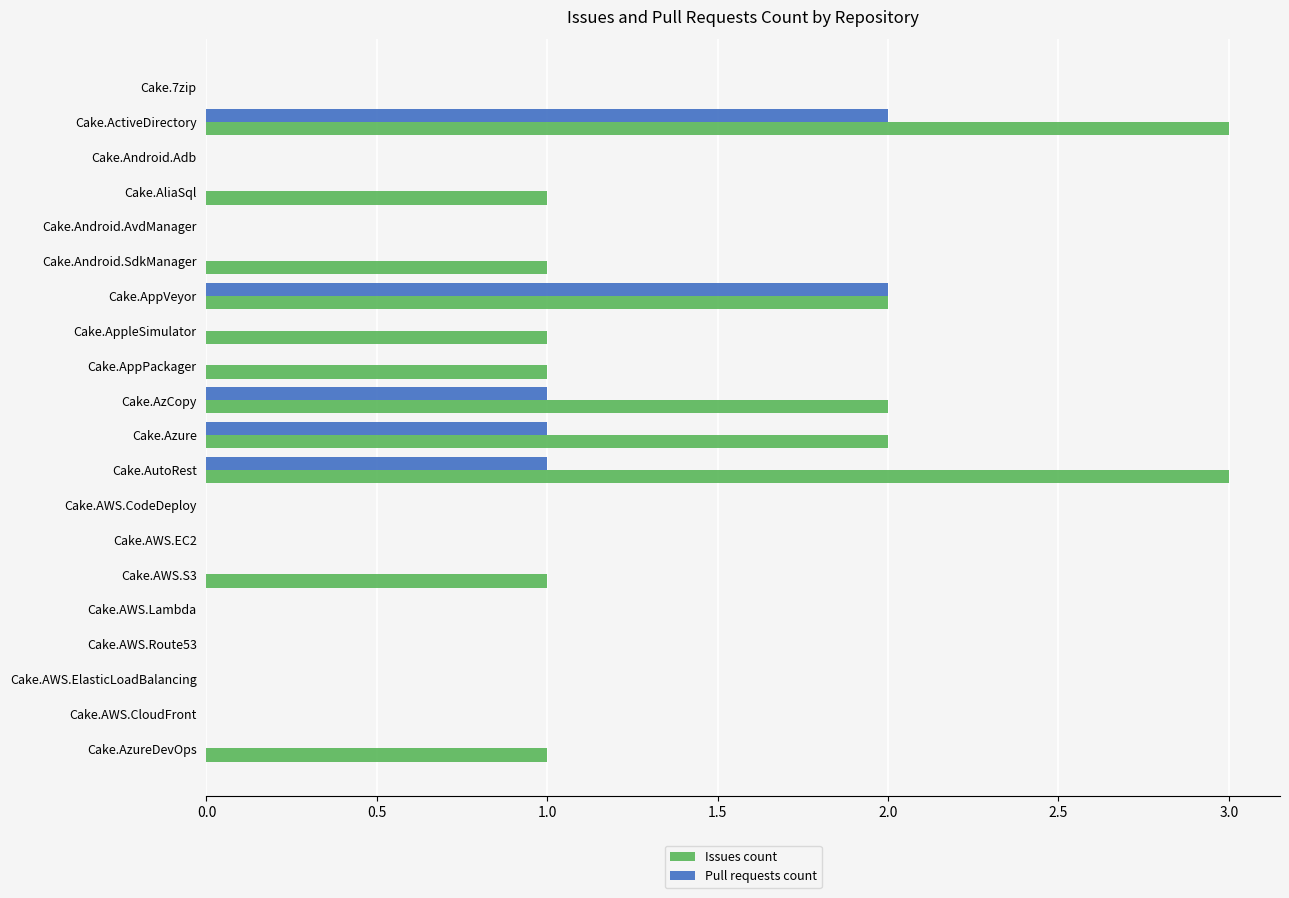

What is the maximum value shown in the chart?

3